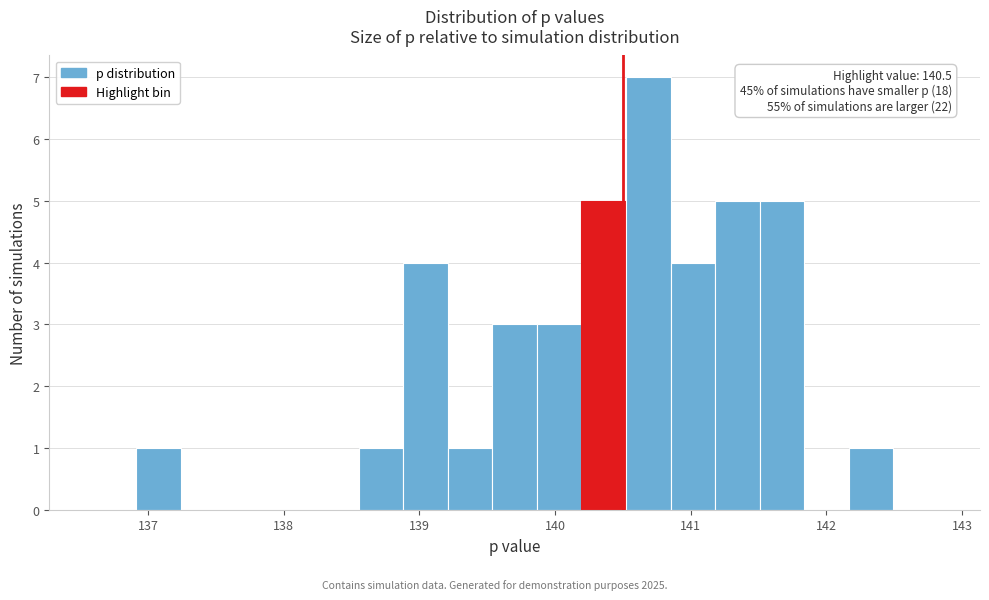

Read against the x-axis, roughly where is the centre of the tallest bar?

140.7